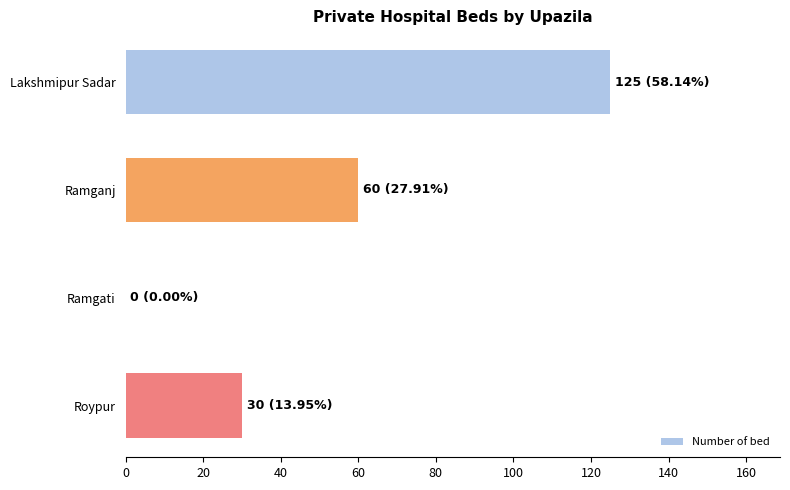

Reading top to bottom, list all the values displayed in this chart.

Lakshmipur Sadar=125	Ramganj=60	Ramgati=0	Roypur=30